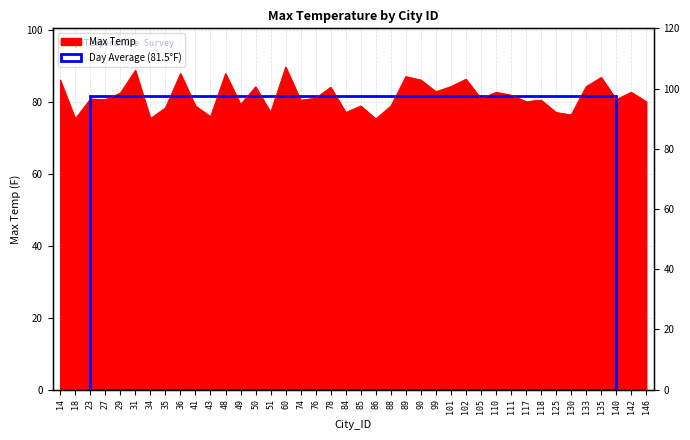

How many points are higher than both their immediate neighbors (excluding endpoints)?

14